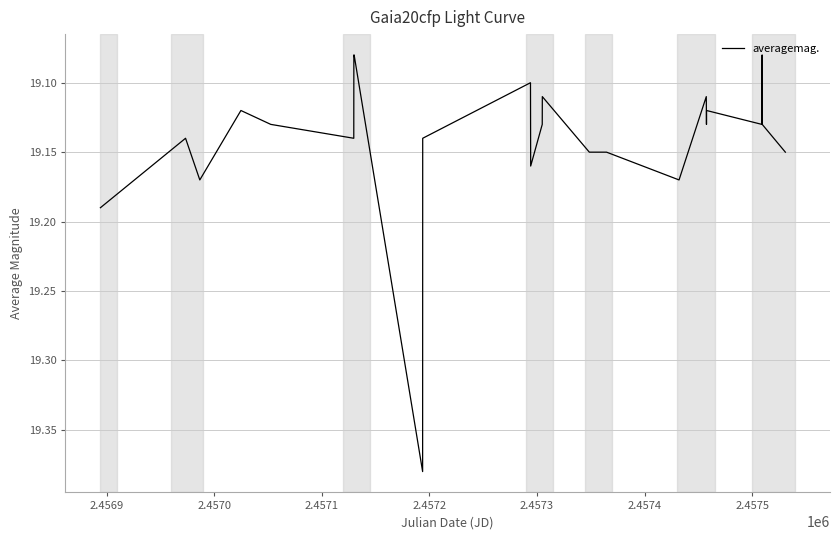

What is the difference between the maximum and minimum values?

0.3